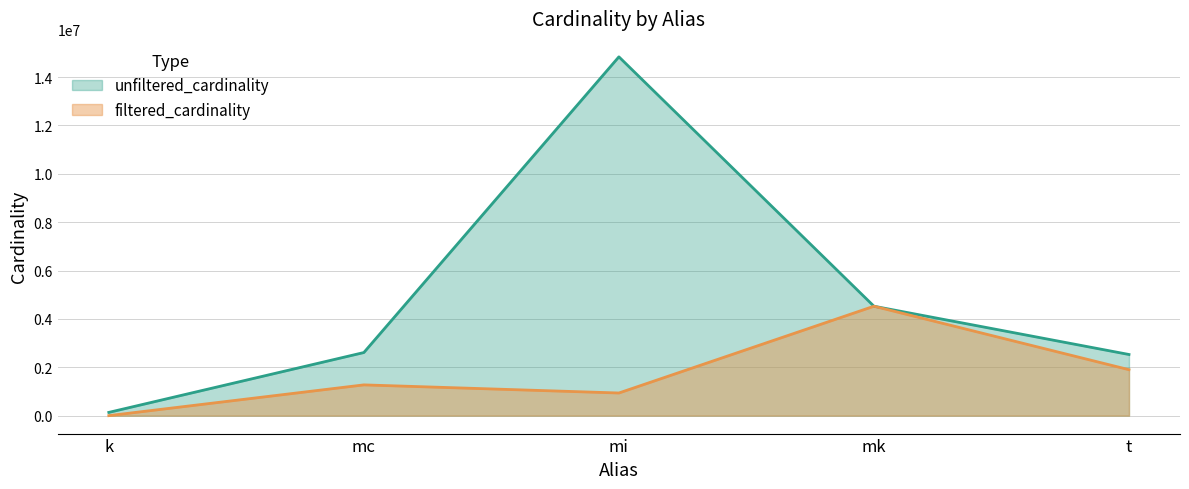

What is the spread (max minus min) of values at k?

134169